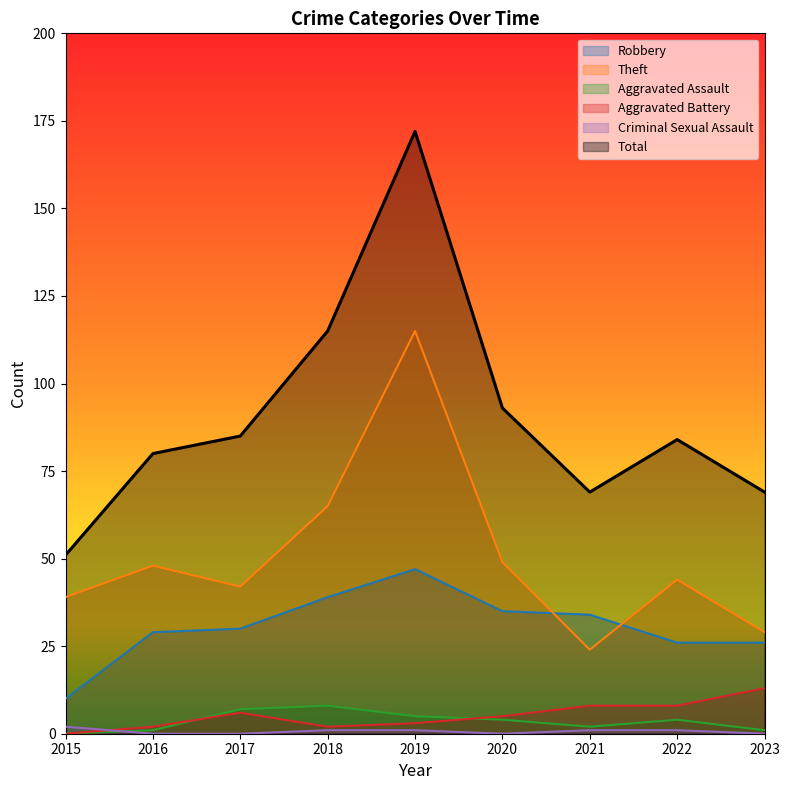

How many interior local valleys does the Criminal Sexual Assault series have?

1